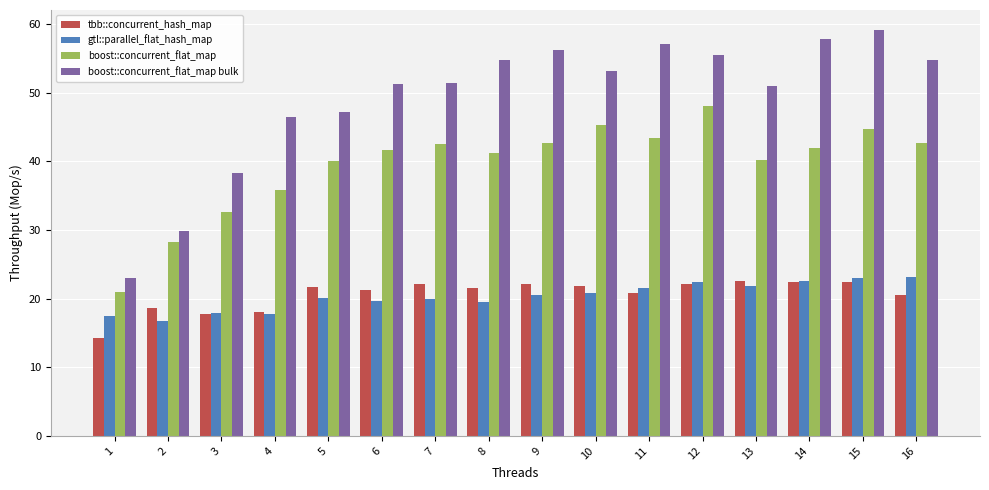

Count the number of data series in this chart.

4